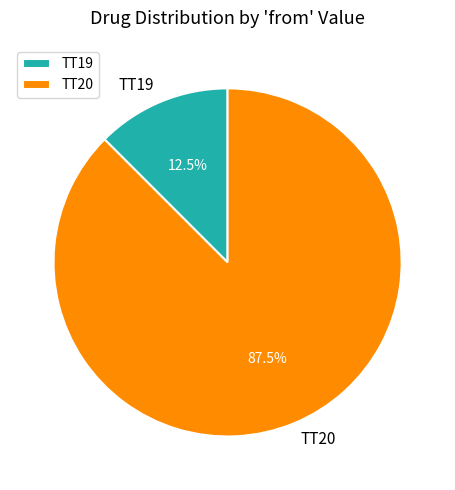

Combined, do TT19 and TT20 account for over 50%?

Yes